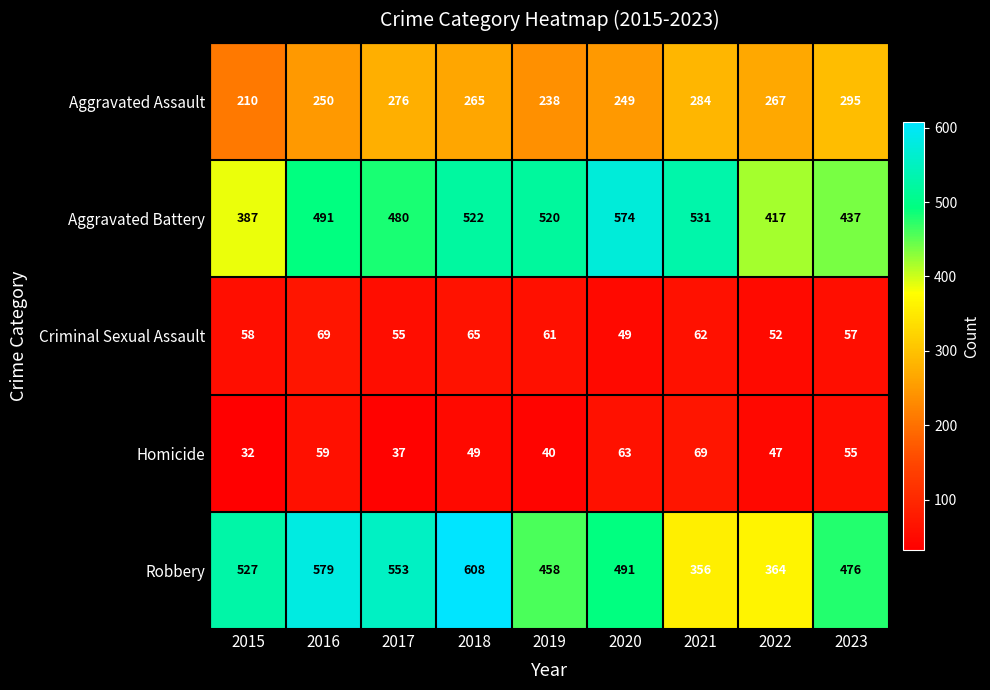

Rank the series at 2022 from highest to lowest value.

Aggravated Battery, Robbery, Aggravated Assault, Criminal Sexual Assault, Homicide